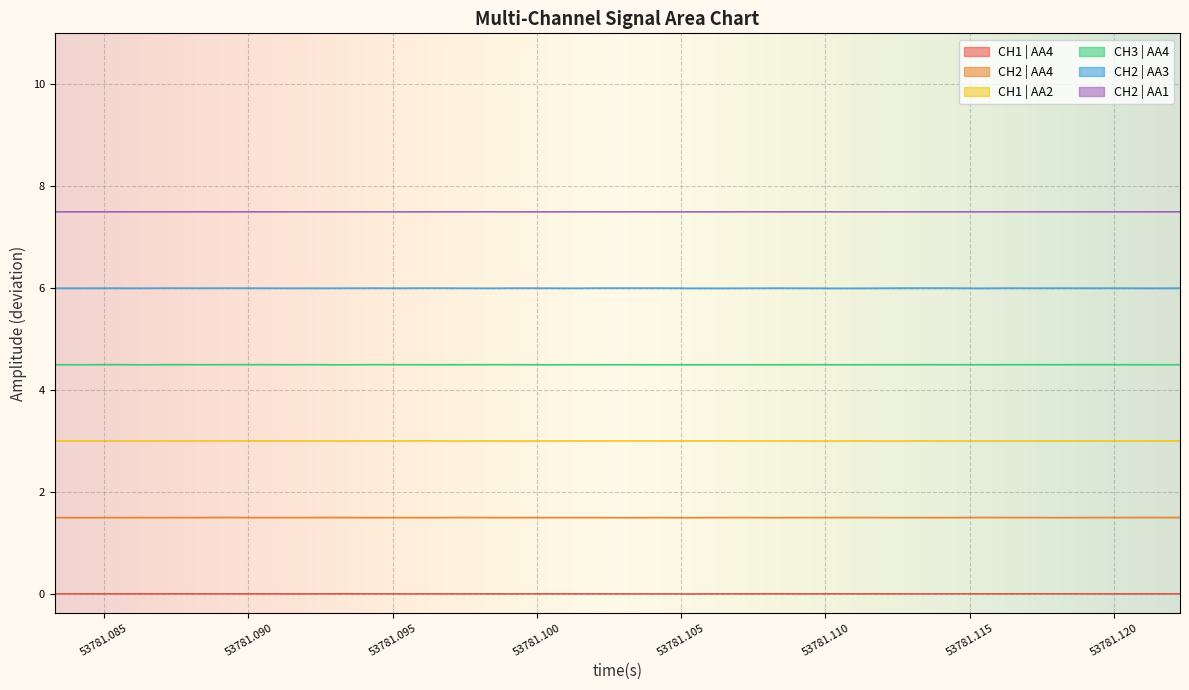

What is the sum of all CH2 | AA1 values?

300.0